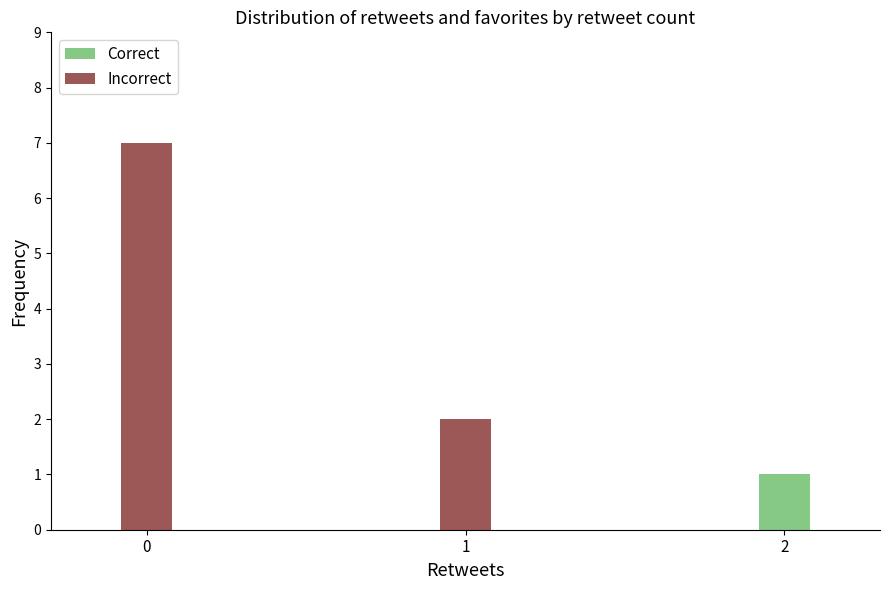

What is the sum of all Incorrect values?

9